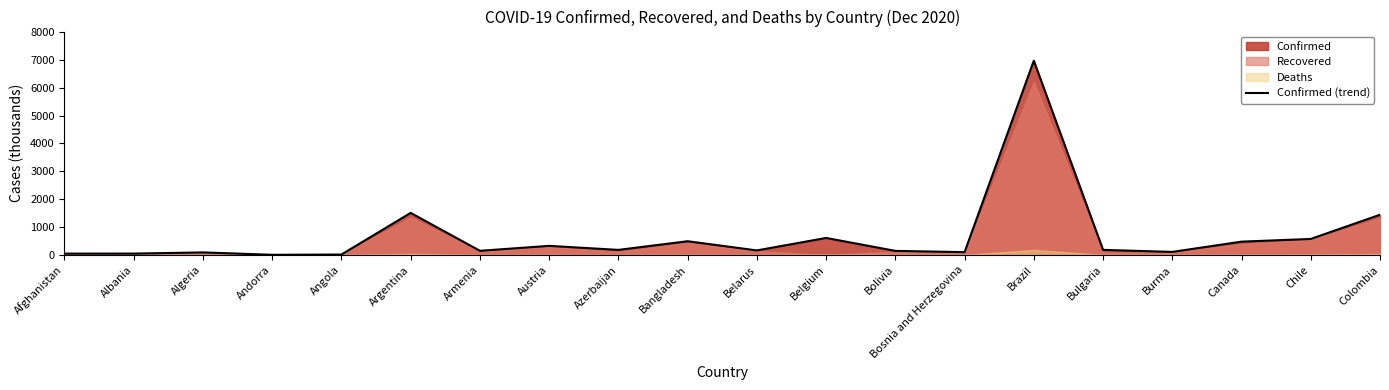

Where is the first local maximum?

Algeria